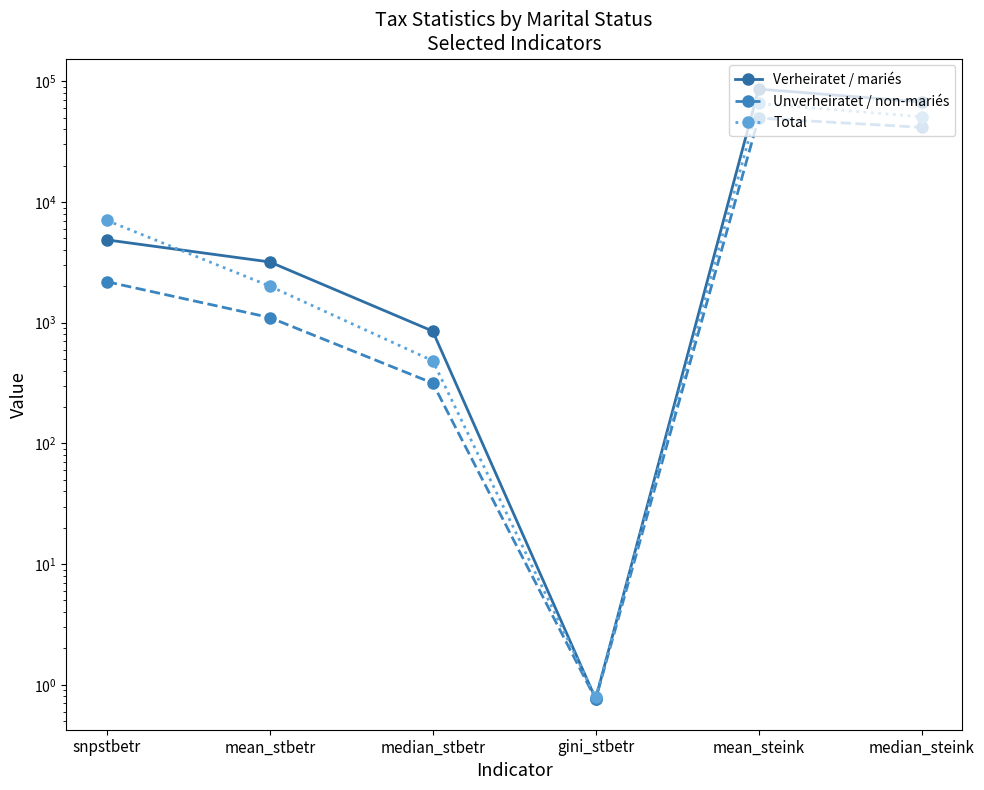

What is the label of the 4th point from the left?

gini_stbetr